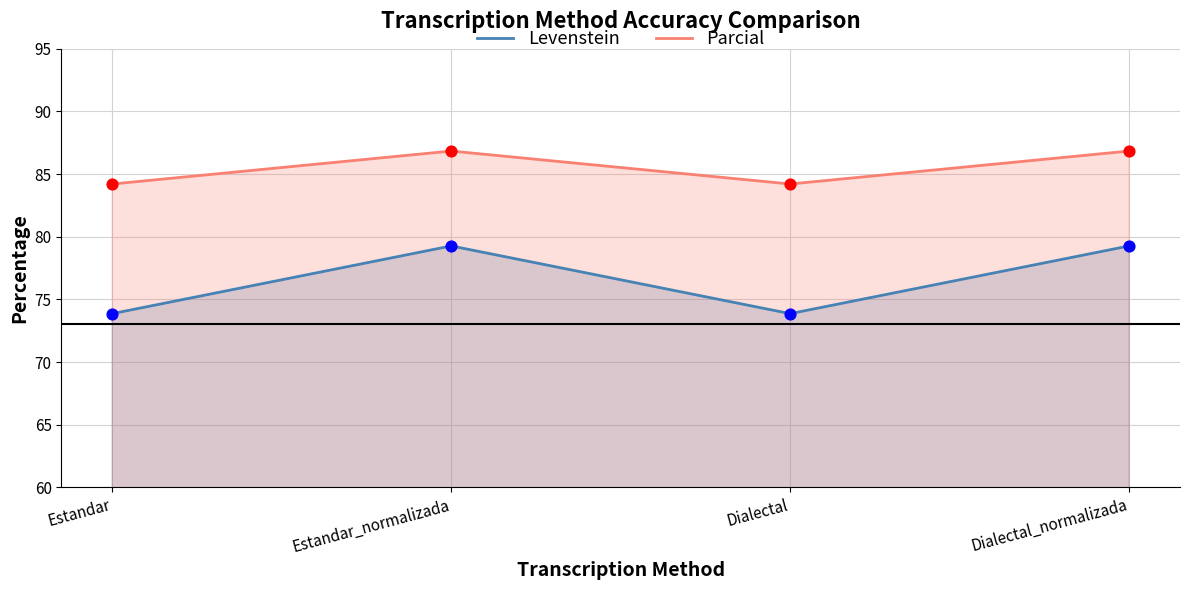

Which series contains the lowest Y value?

Levenstein